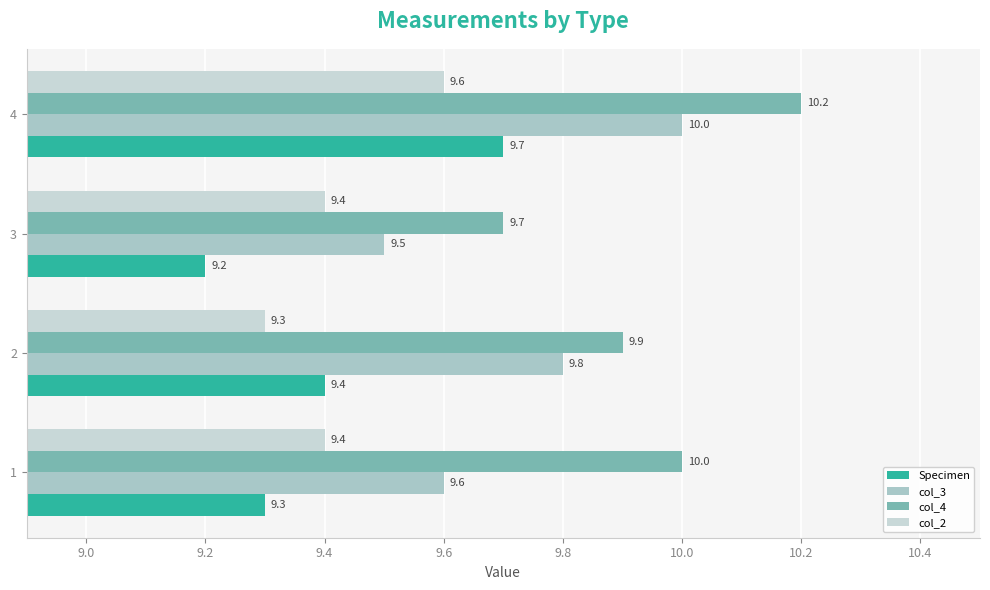

Count the number of data series in this chart.

4